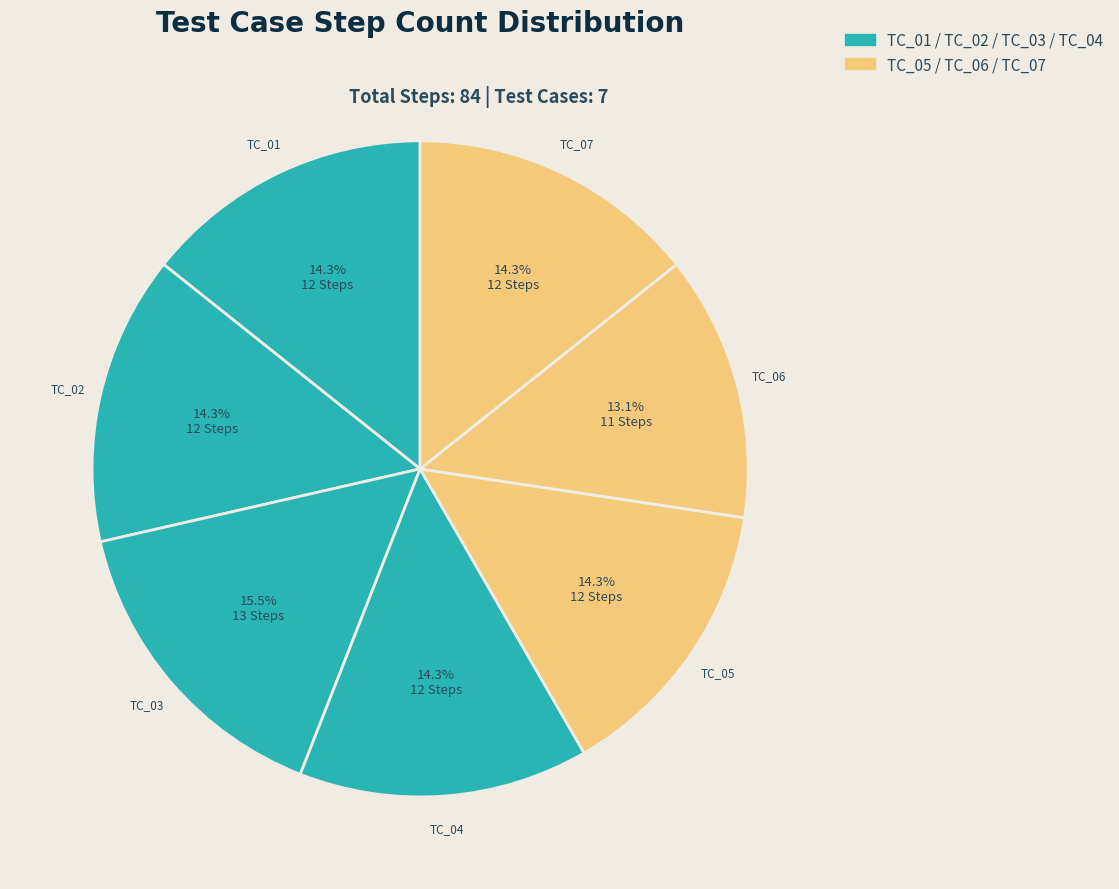

How many segments does this pie chart have?

7